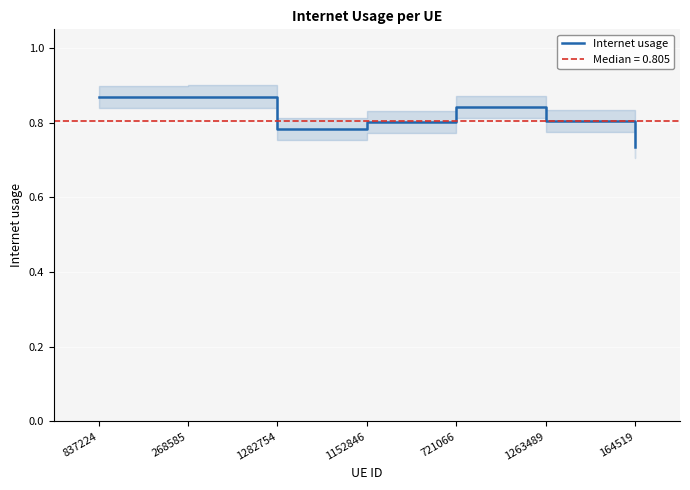

What position from the right is 1152846?

4